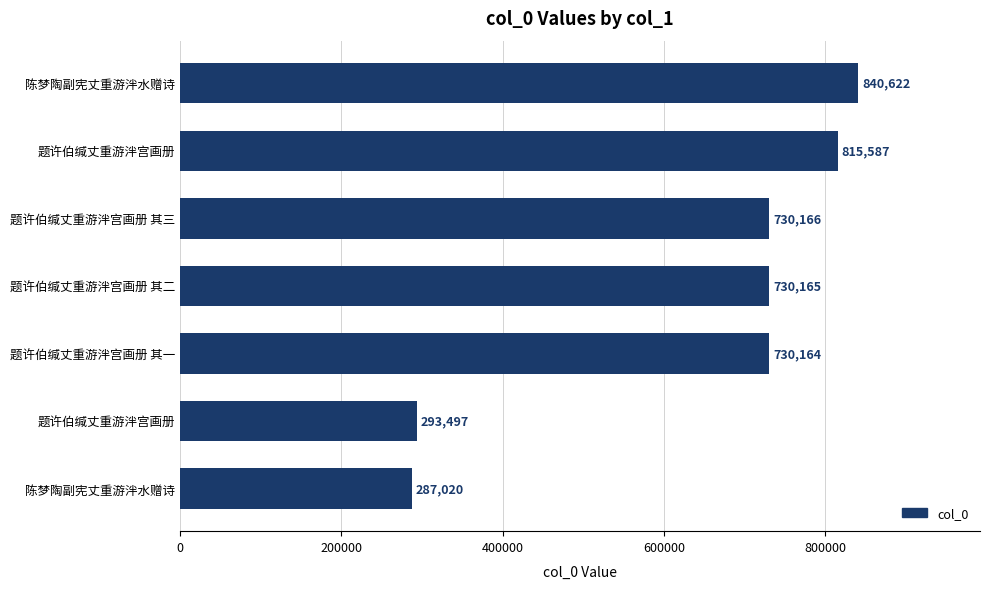

How many data points does each series have?

7